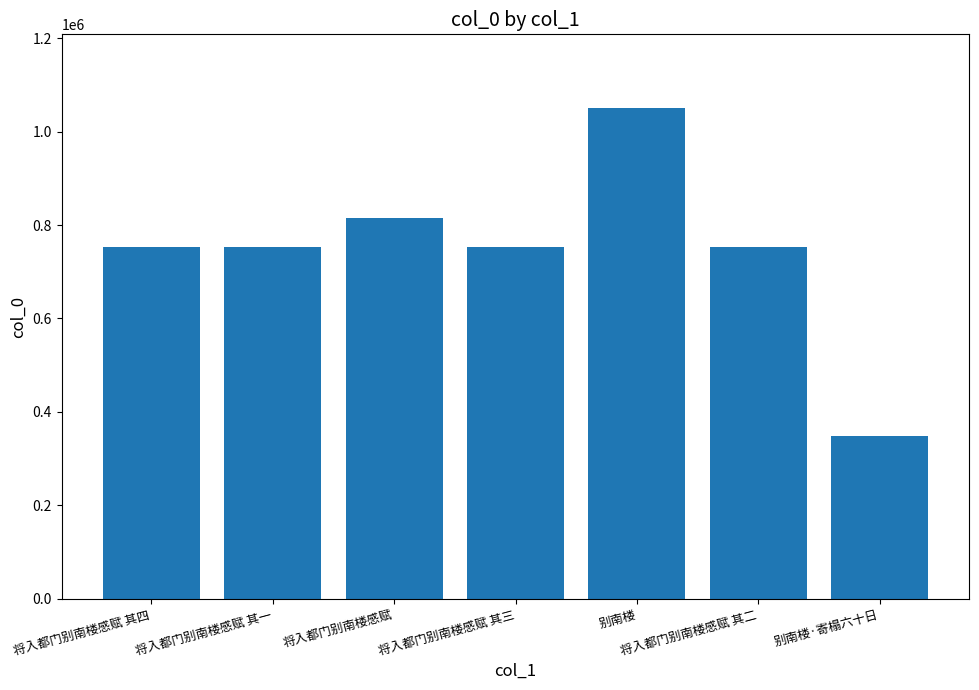

What is the sum of the values at 将入都门别南楼感赋 其二 and 将入都门别南楼感赋 其三?

1507951